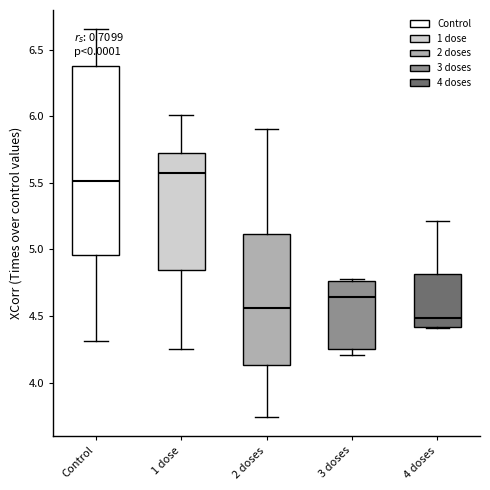

Where does the lower whisker of the box for Control end on the y-axis? The values are not printed on the chart, so give them approximately, as read against the axis.

4.30